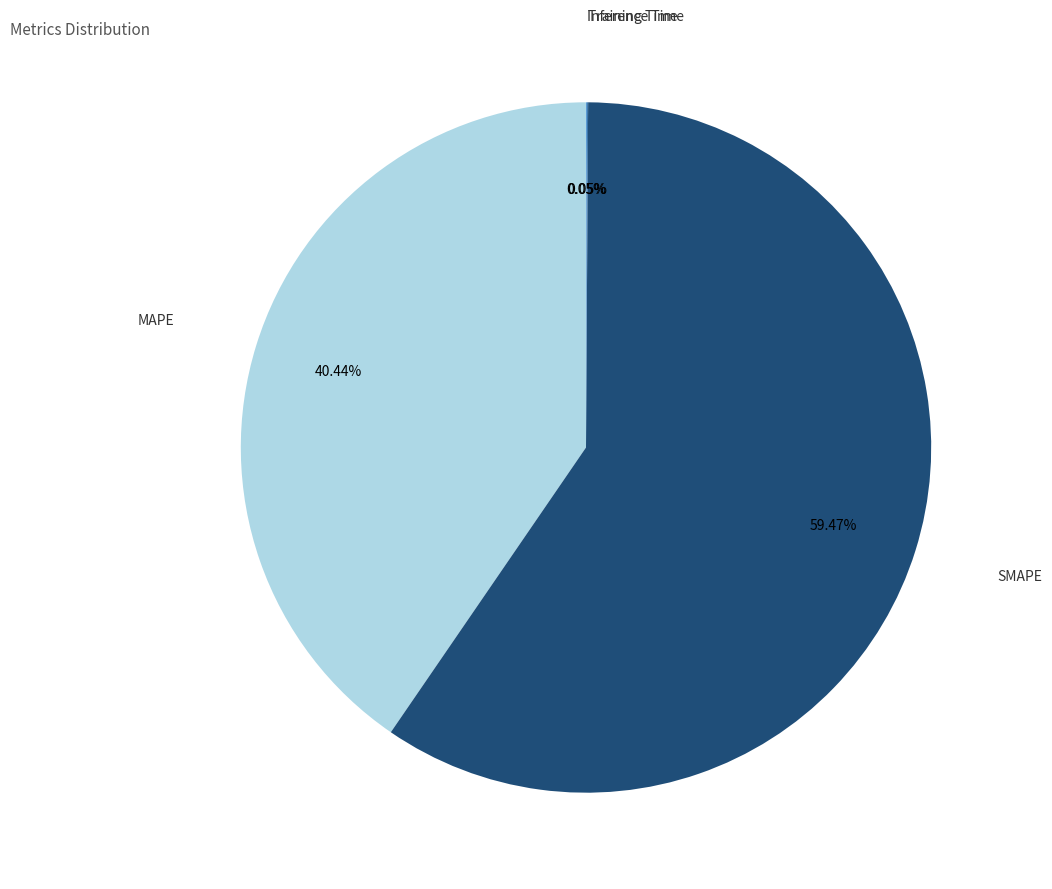

What is the majority slice?

SMAPE